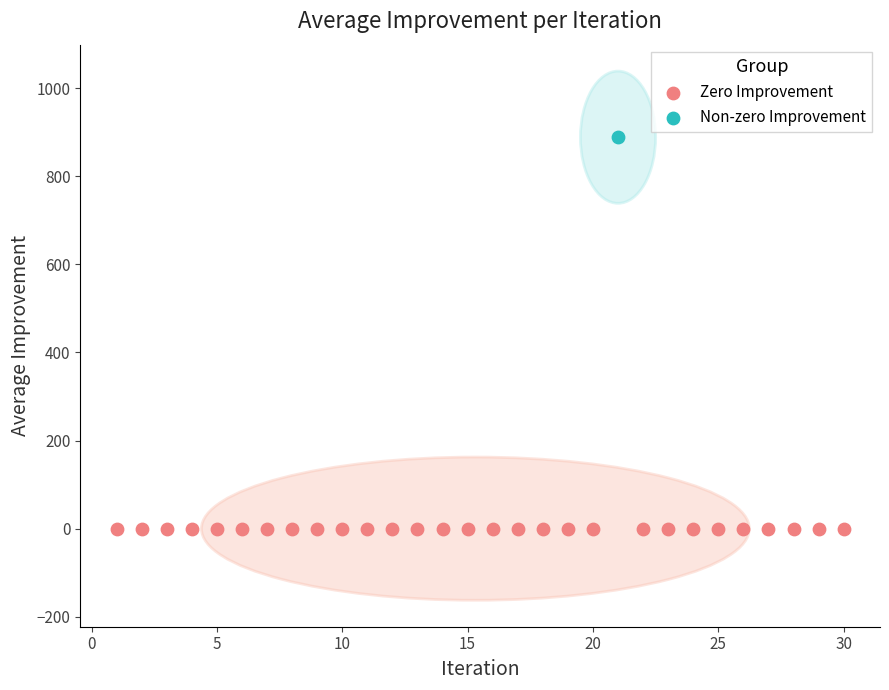

What are all the series names shown in the legend?

Zero Improvement, Non-zero Improvement